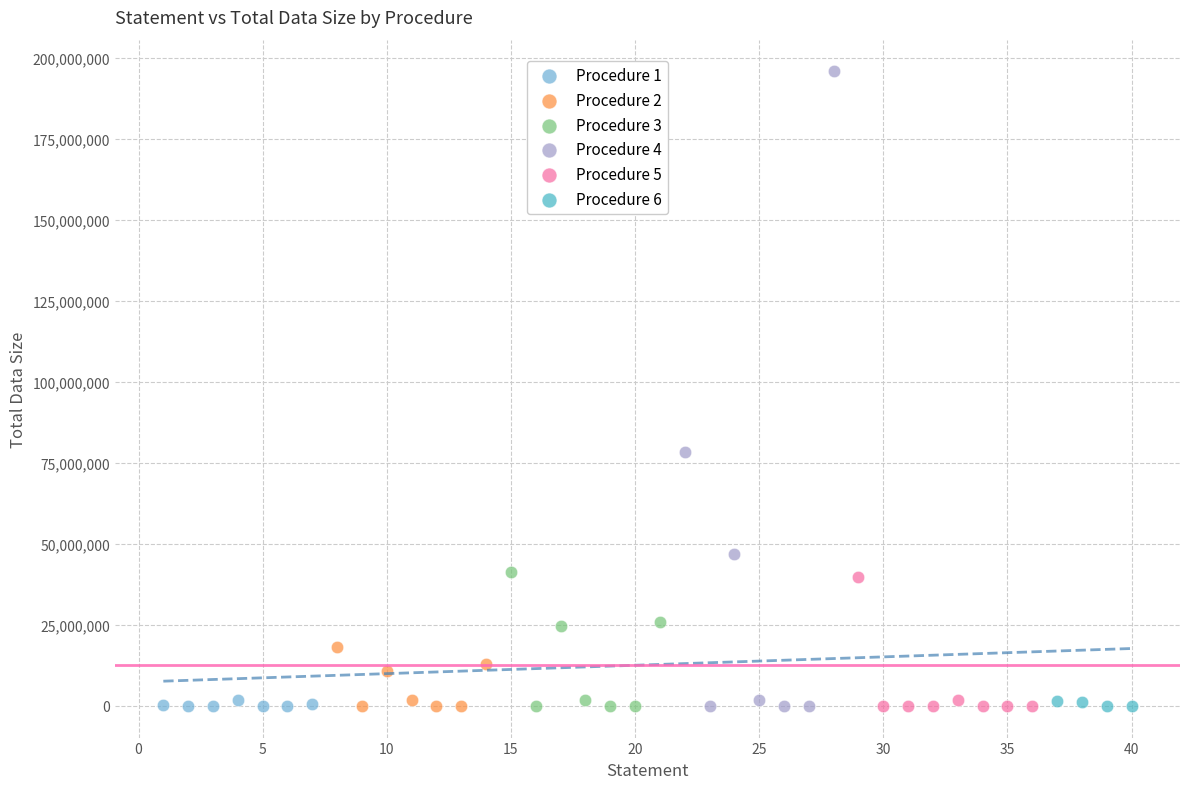

What are all the series names shown in the legend?

Procedure 1, Procedure 2, Procedure 3, Procedure 4, Procedure 5, Procedure 6